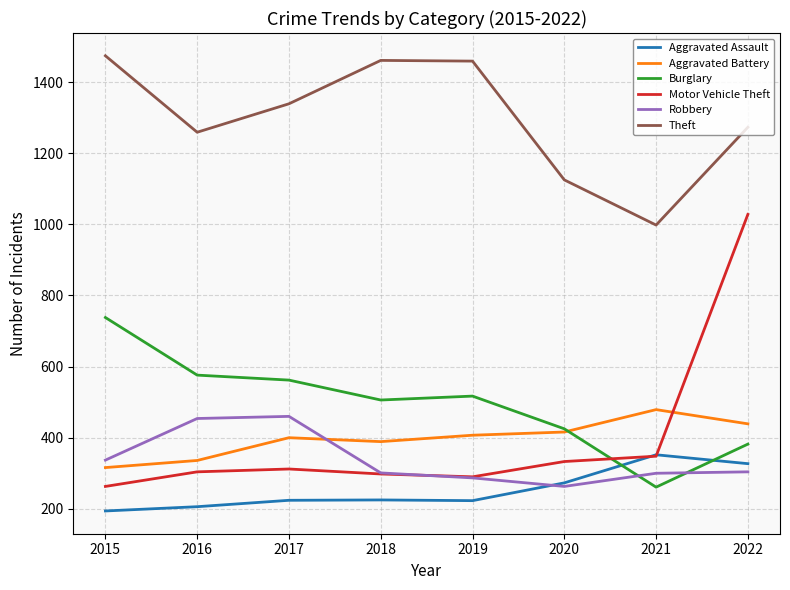

Which category has the lowest value in the Theft series?

2021